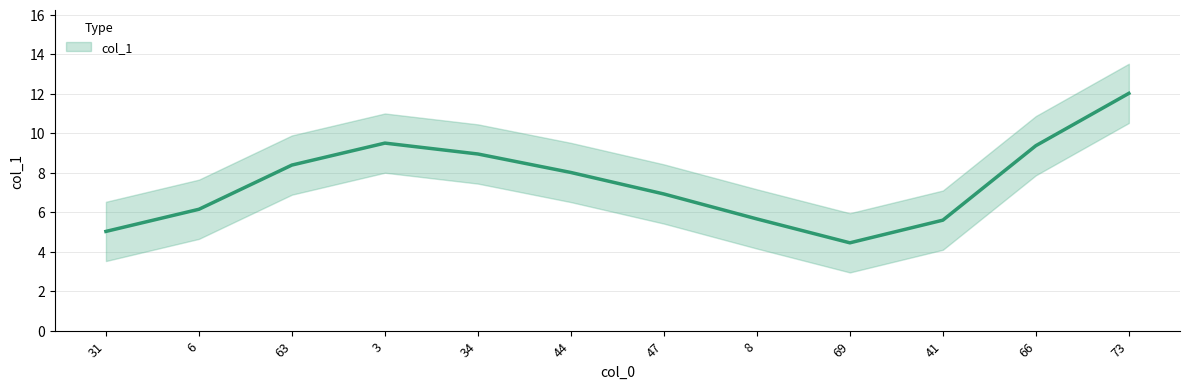

At which category does the data reach its first local peak?

3